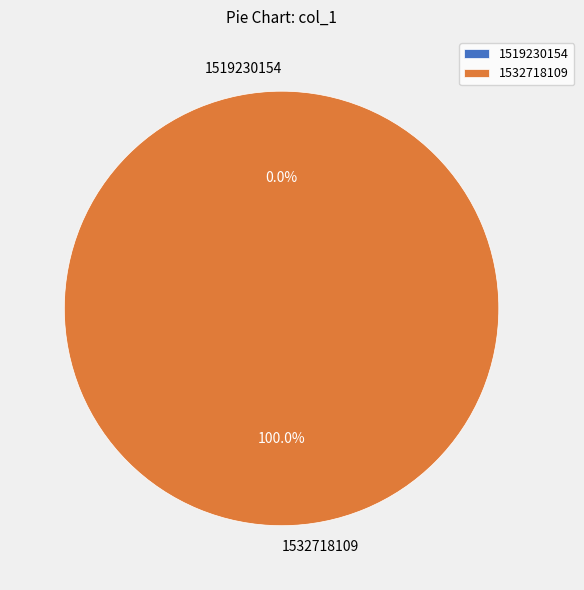

What percentage is the 1532718109 slice, to the nearest percent?

100%